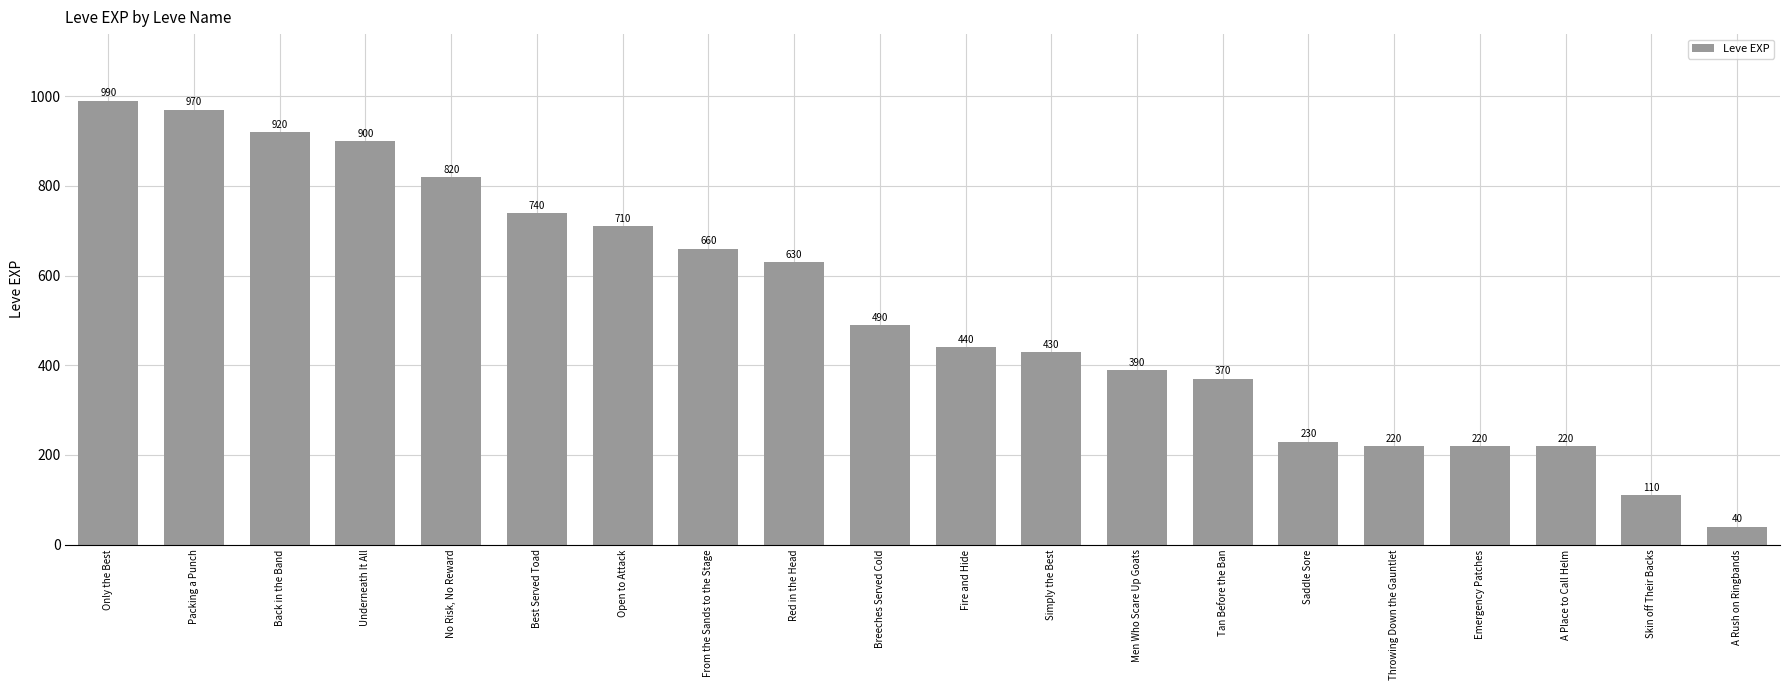

The value at Underneath It All is 900. True or false?

True